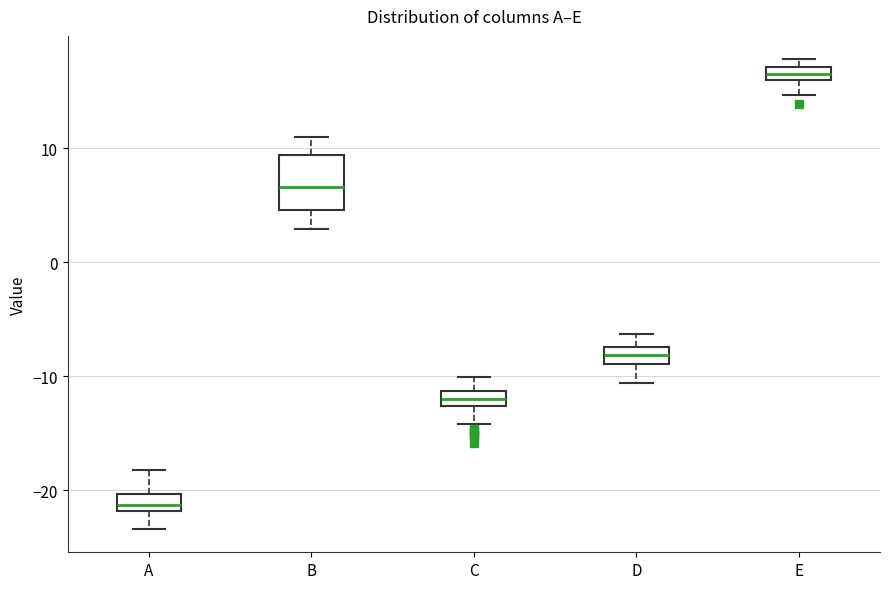

Which box is the tallest, from its lower edge to its upper edge?

B